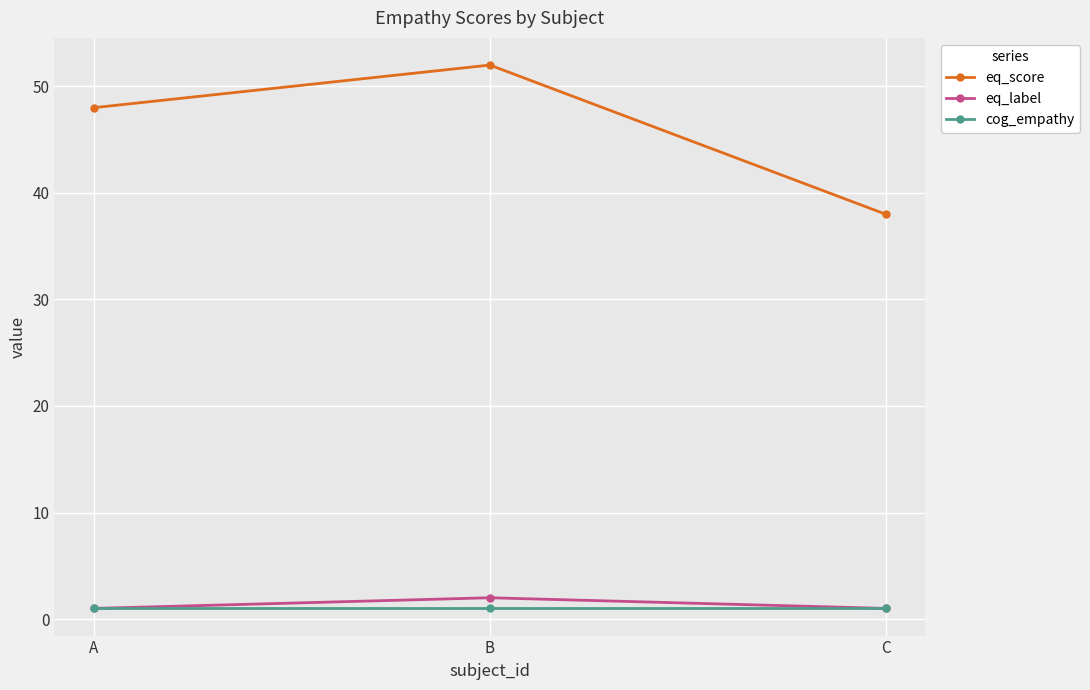

What are all the series names shown in the legend?

eq_score, eq_label, cog_empathy